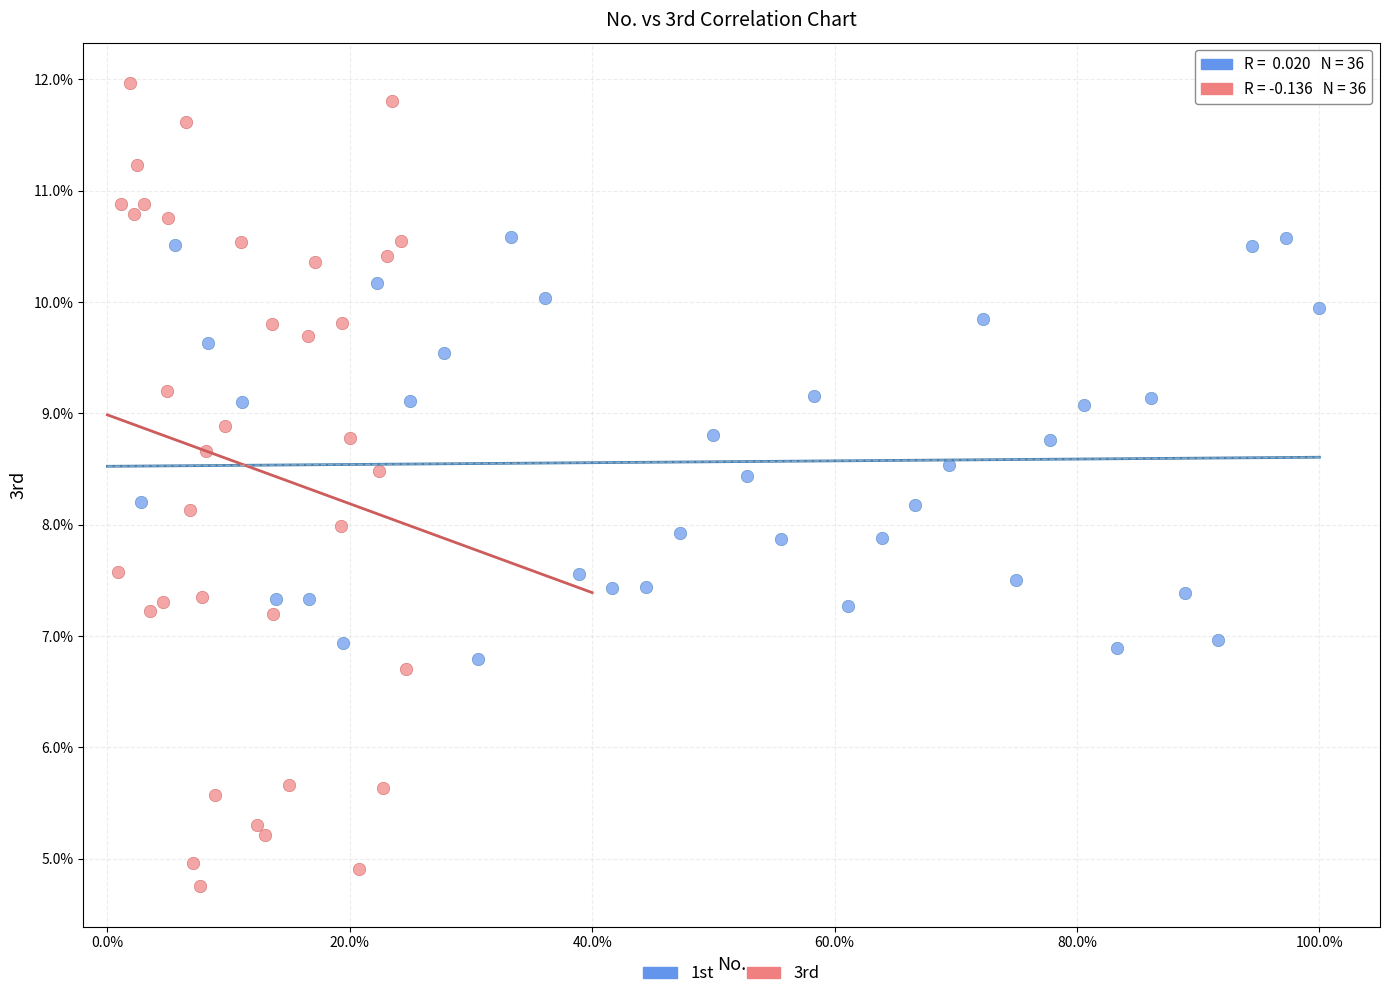

Which series has the widest spread of Y values?

3rd